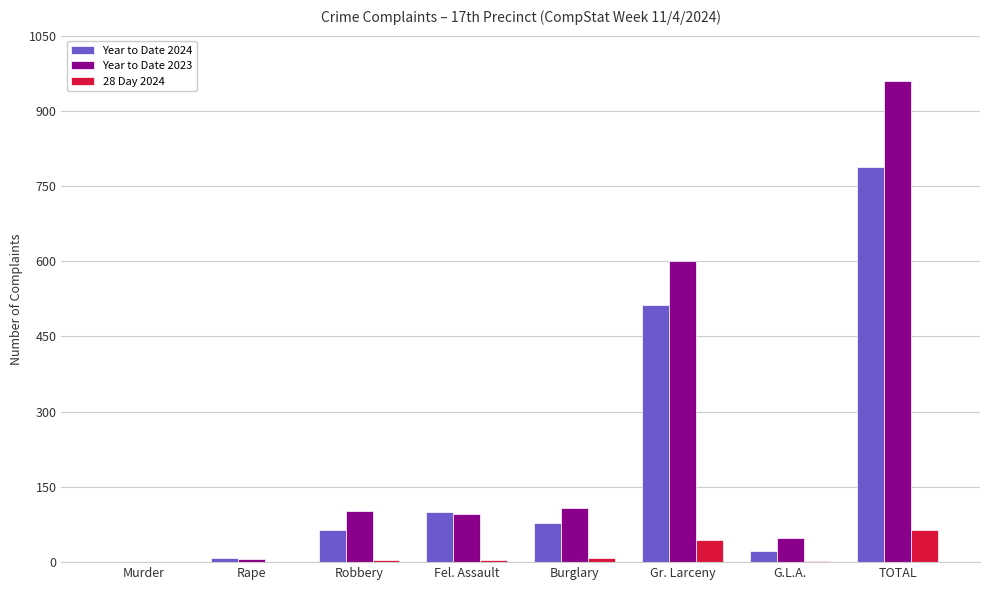

What is the sum of all Year to Date 2023 values?

1918